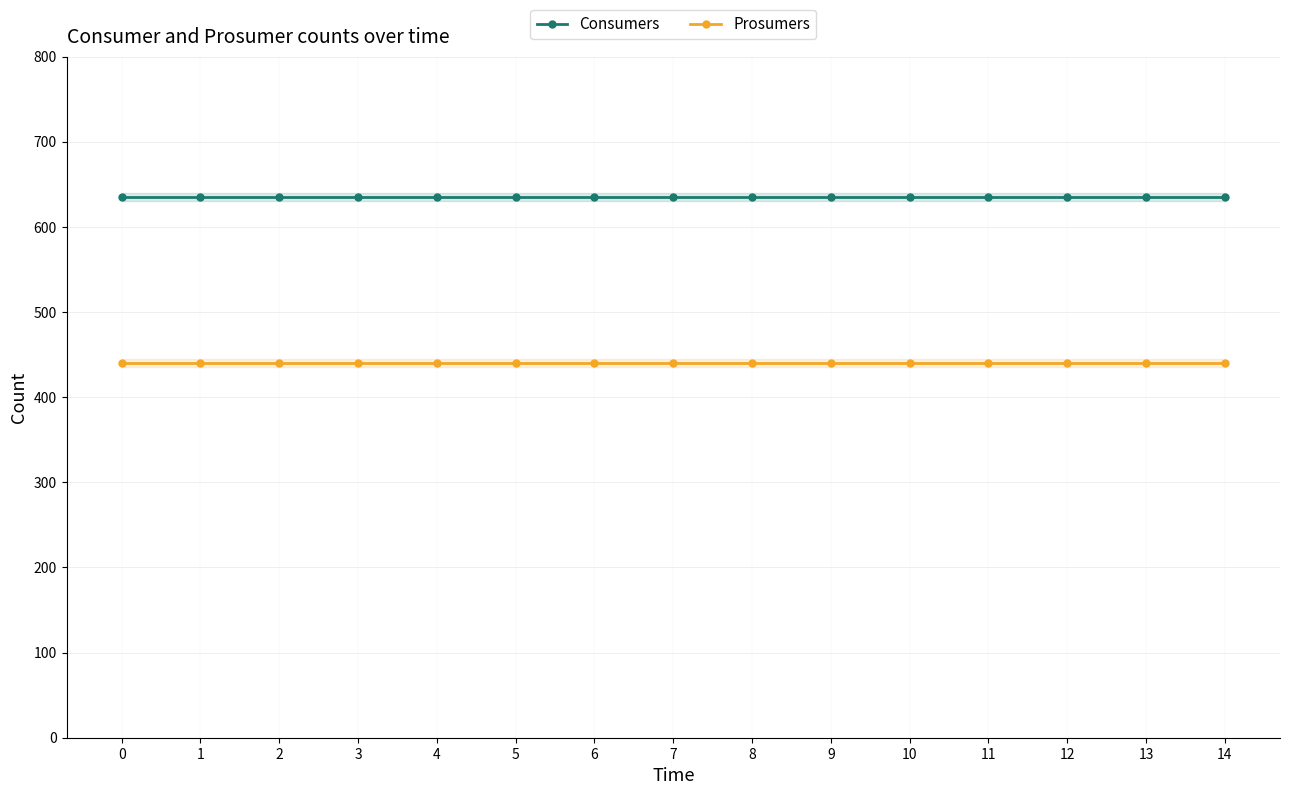

Which series has the largest total across all categories?

Consumers